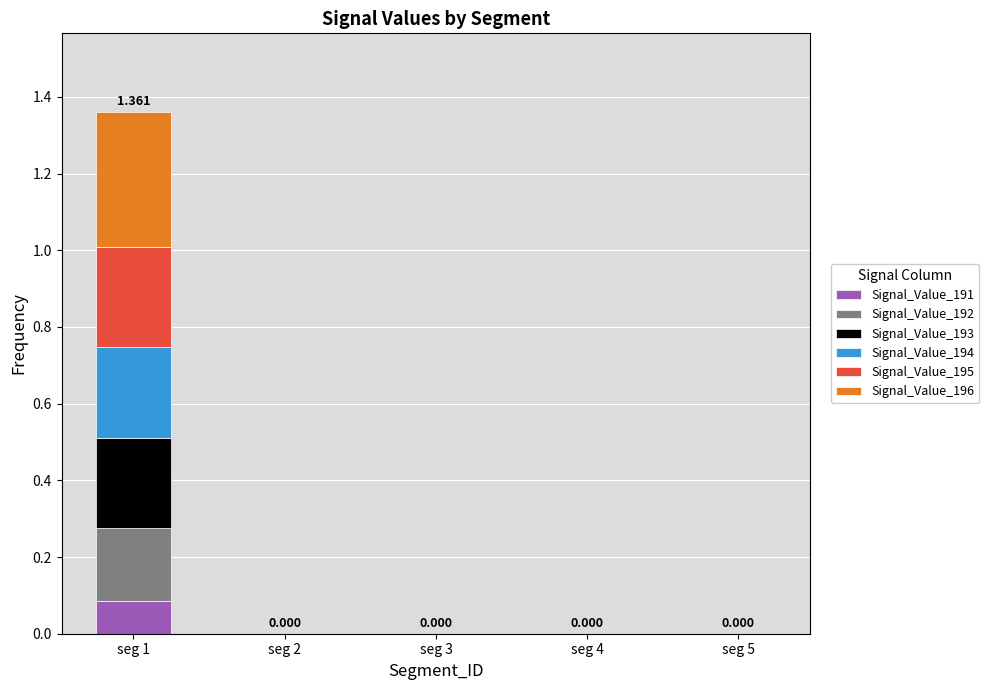

Which series has the widest spread of values?

Signal_Value_196